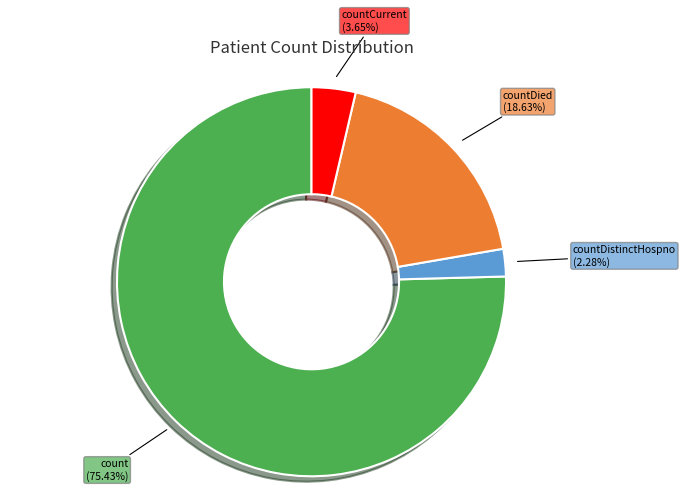

Which category accounts for the majority?

count